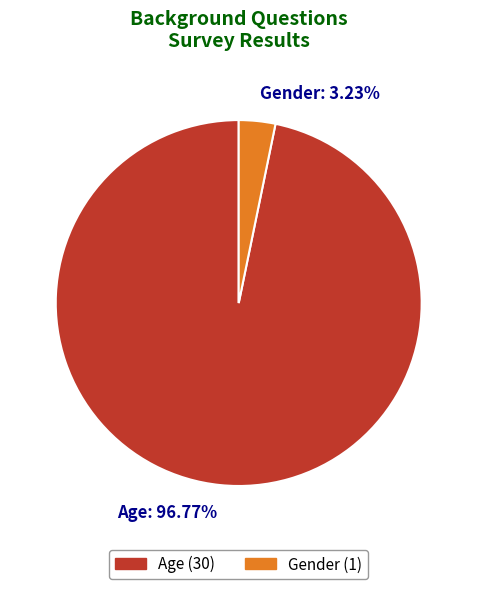

Is there any slice that represents more than half of the pie?

Yes